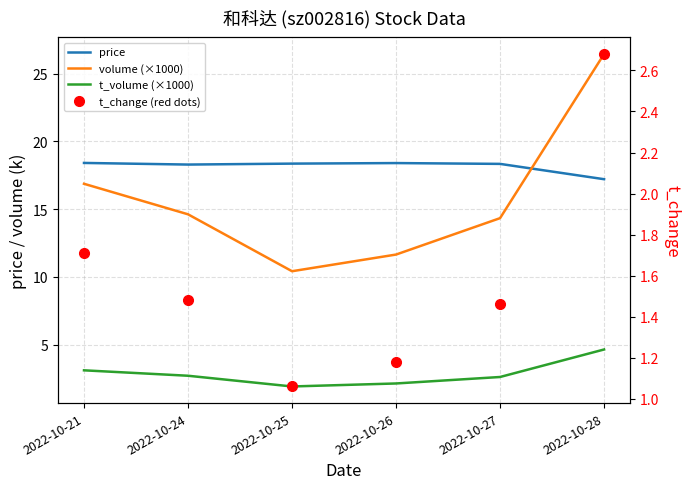

At which label is t_change (red dots) closest to 1?

2022-10-25